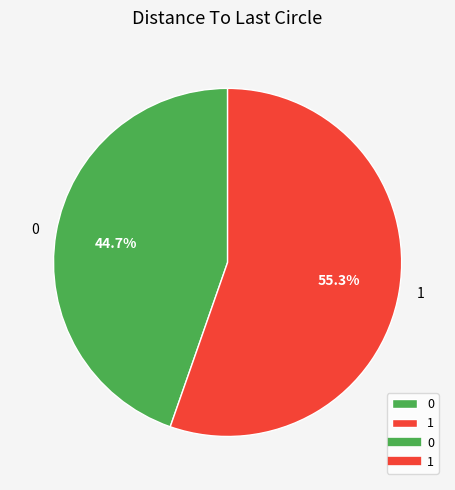

Approximately how many times larger is the value at 0 compared to 1?

0.8